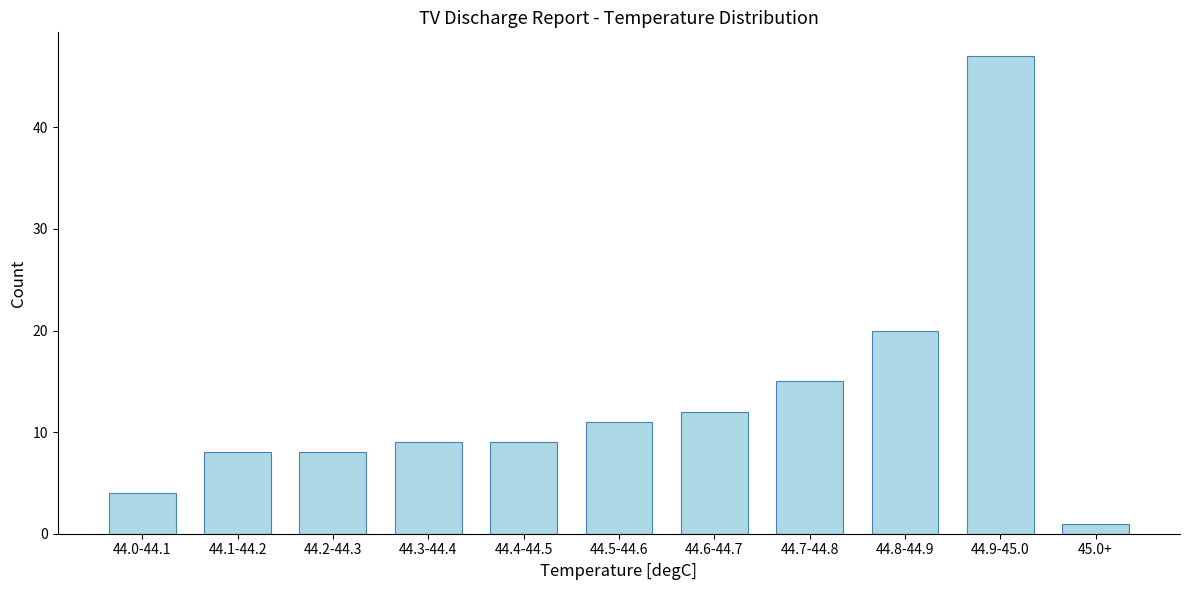

Reading left to right, transcribe all the data shown in this chart.

4	8	8	9	9	11	12	15	20	47	1